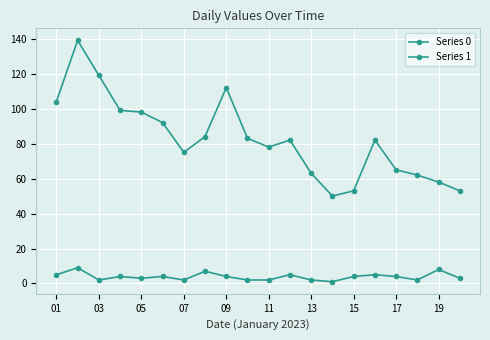

Does the chart have visible grid lines?

Yes